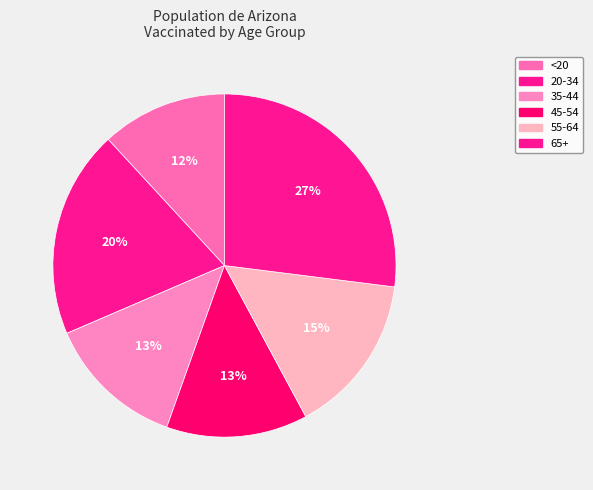

Is the sum of 20-34 and 55-64 greater than half?

No